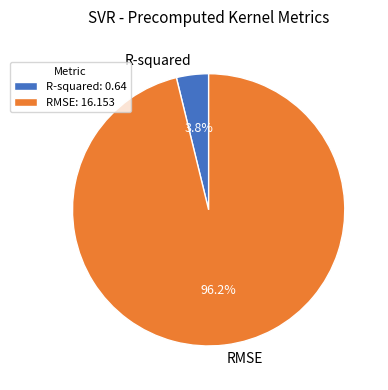

How many slices are in this pie chart?

2